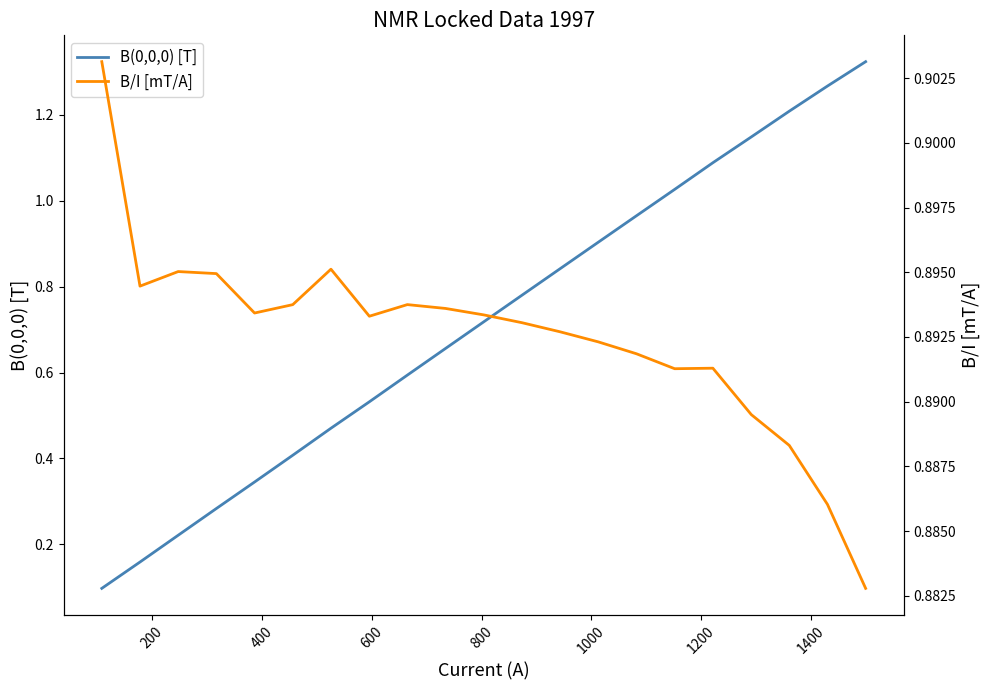

Reading left to right, what are all the values shown in this chart?

B(0,0,0) [T]: 0.1	0.2	0.2	0.3	0.3	0.4	0.5	0.5	0.6	0.7	0.7	0.8	0.8	0.9	1.0	1.0	1.1	1.1	1.2	1.3	1.3
B/I [mT/A]: 0.9	0.9	0.9	0.9	0.9	0.9	0.9	0.9	0.9	0.9	0.9	0.9	0.9	0.9	0.9	0.9	0.9	0.9	0.9	0.9	0.9